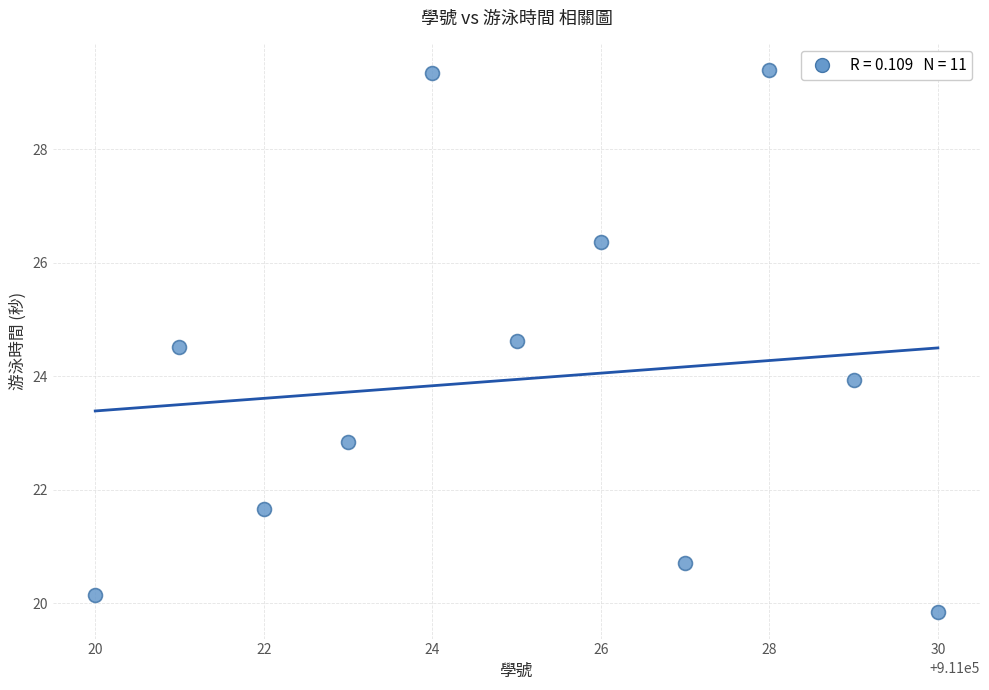

What is the range of Y values (max minus min)?

9.5